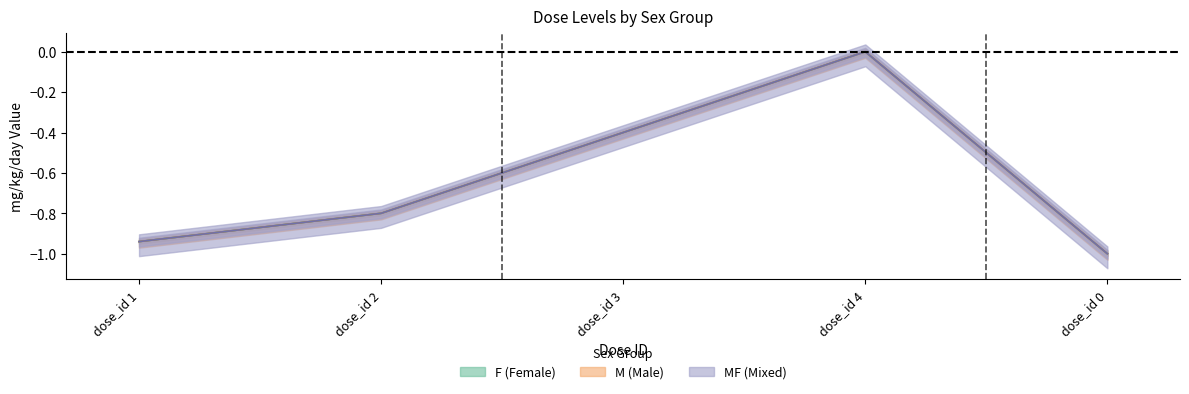

What is the label of the 5th point from the right?

dose_id 1